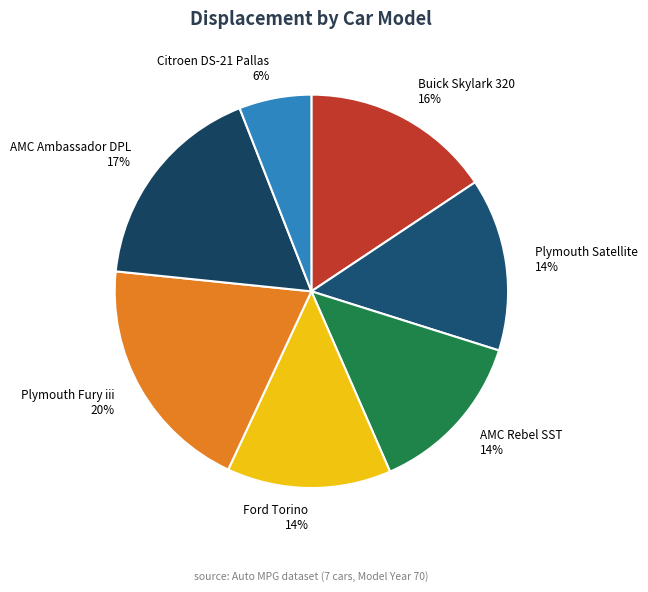

To the nearest percent, what is the difference between the Citroen DS-21 Pallas 6% and Plymouth Satellite 14% slice percentages?

8%